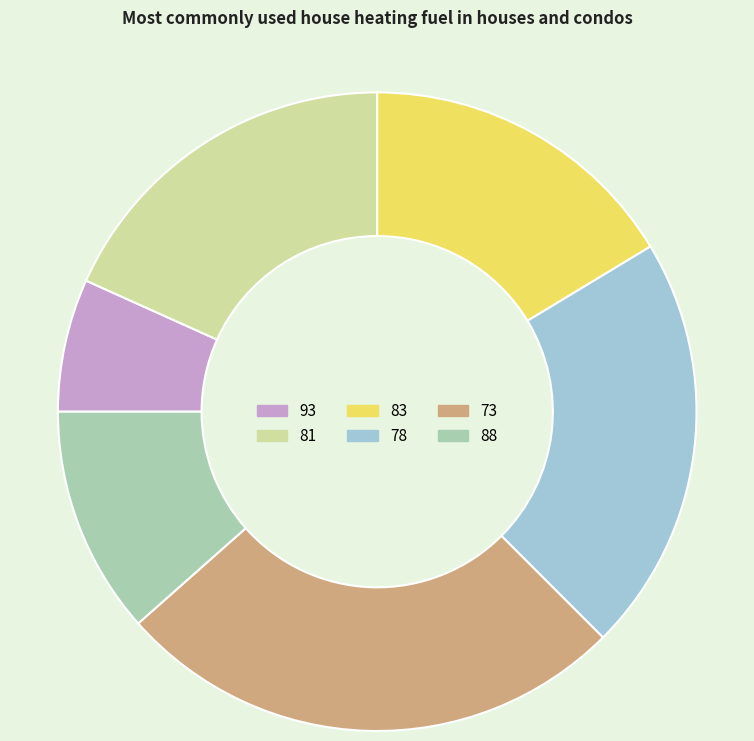

Approximately how many times larger is the value at 73 compared to 93?

3.9